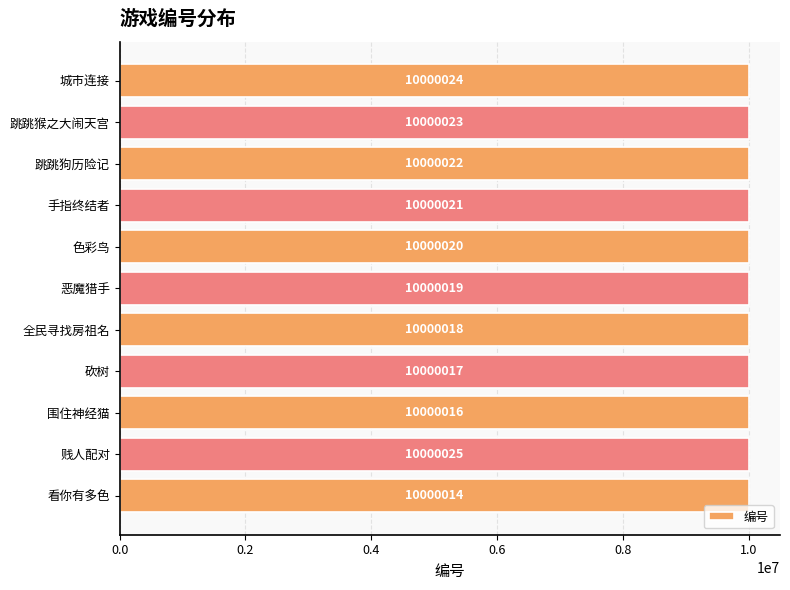

What is the difference between the values at 手指终结者 and 贱人配对?

4